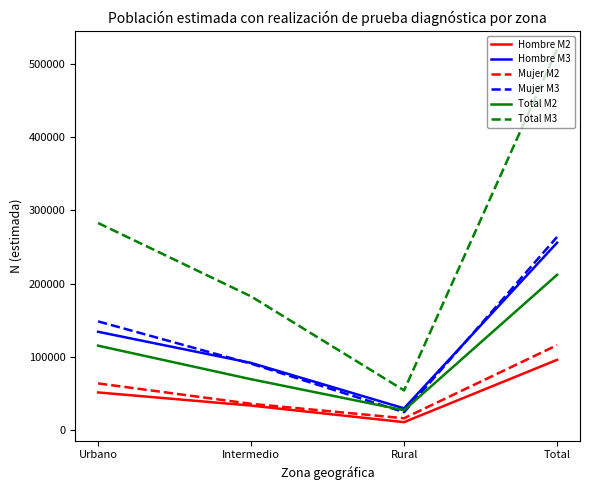

What is the total value across all series at Total?

1463654